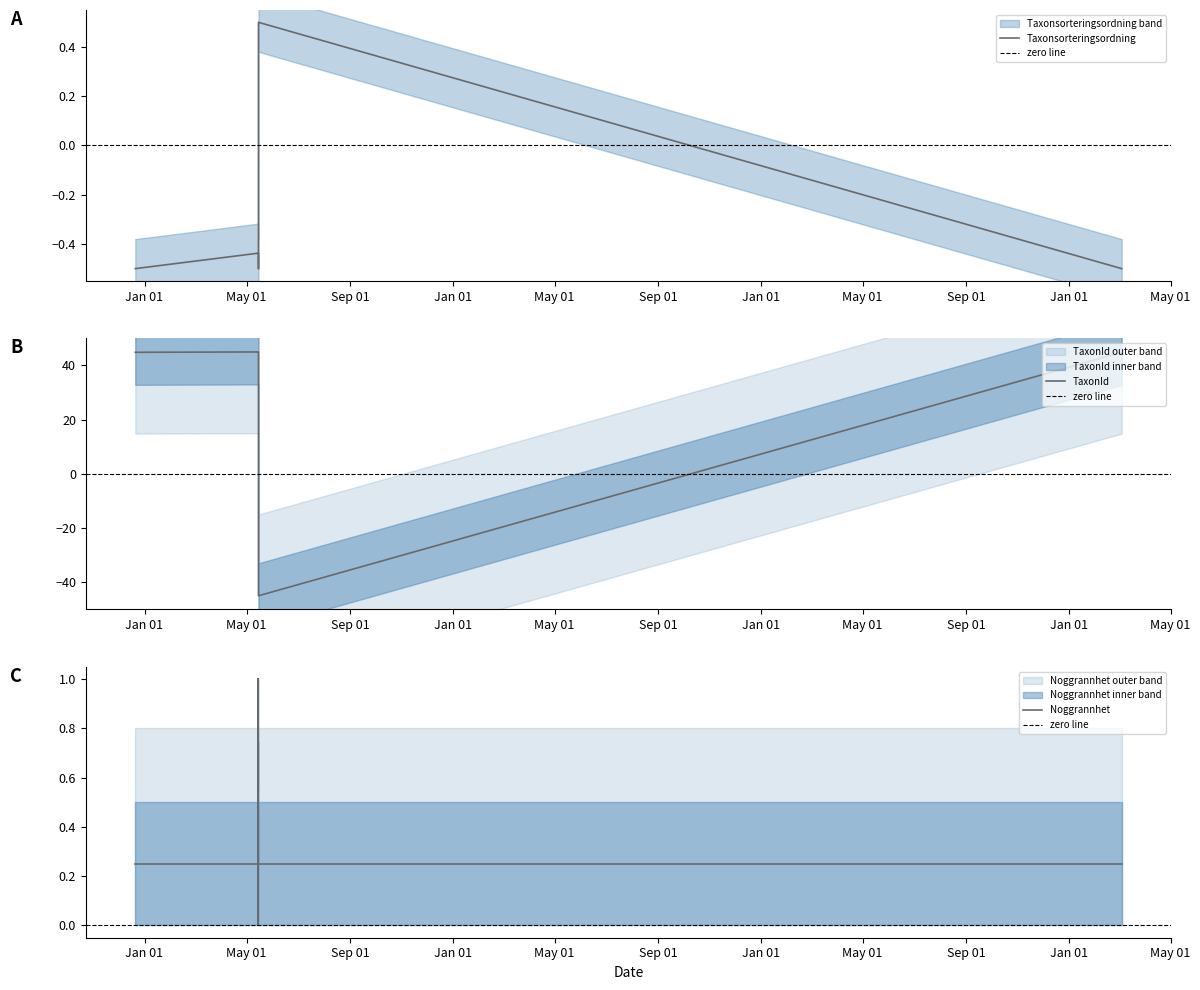

Count the Noggrannhet values in the range 0 to 1.

7